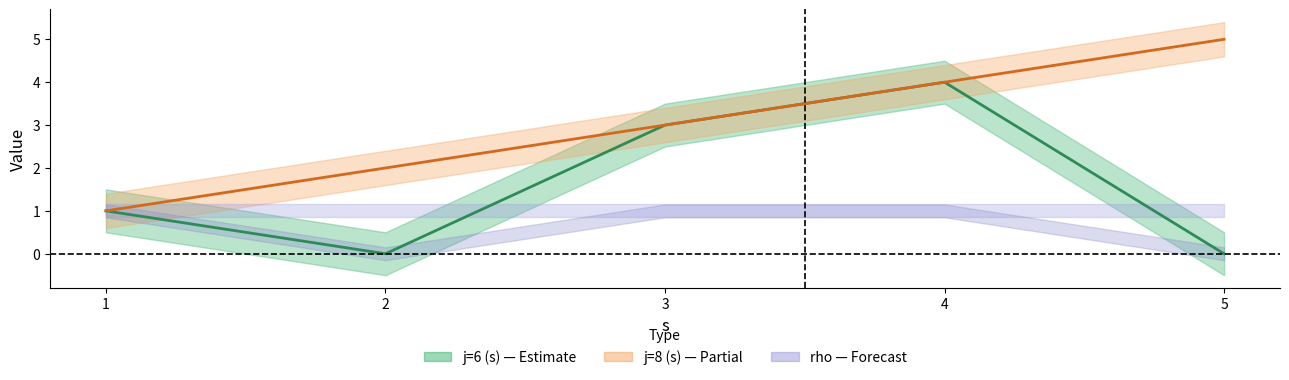

At how many categories does at least one series exceed 1?

4